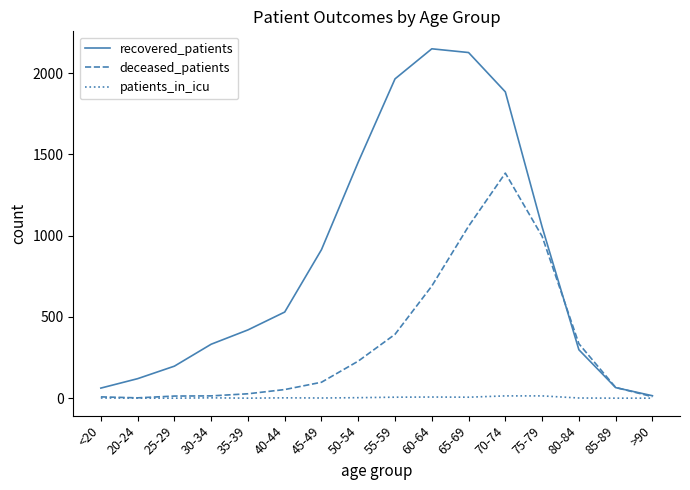

What is the difference between the maximum and minimum values in the patients_in_icu series?

14